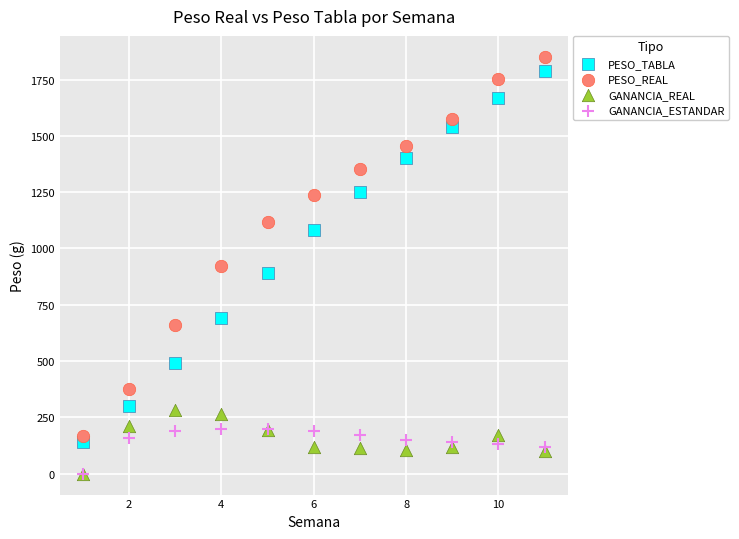

In the PESO_TABLA series, what Y value is closest to 965?

890.0